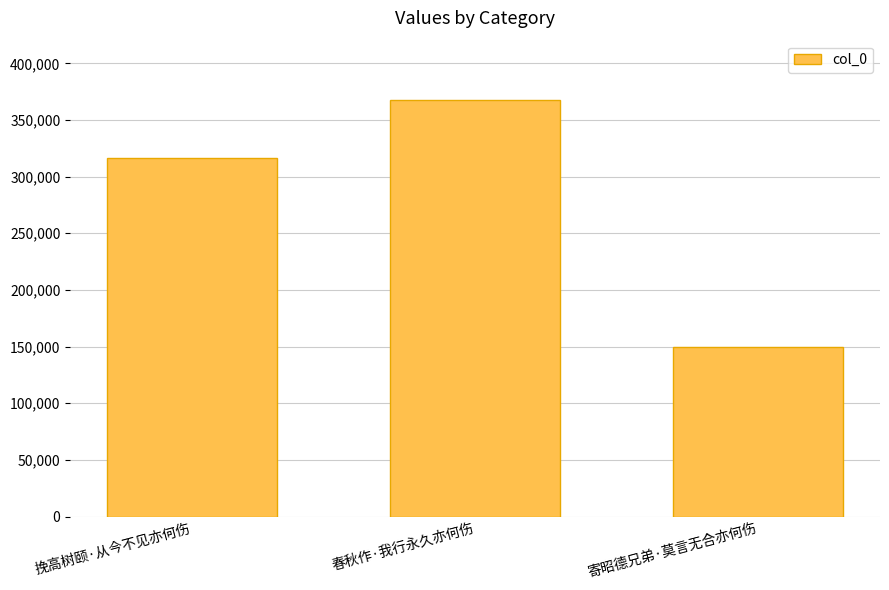

What value does the data have at 寄昭德兄弟·莫言无合亦何伤?

149489